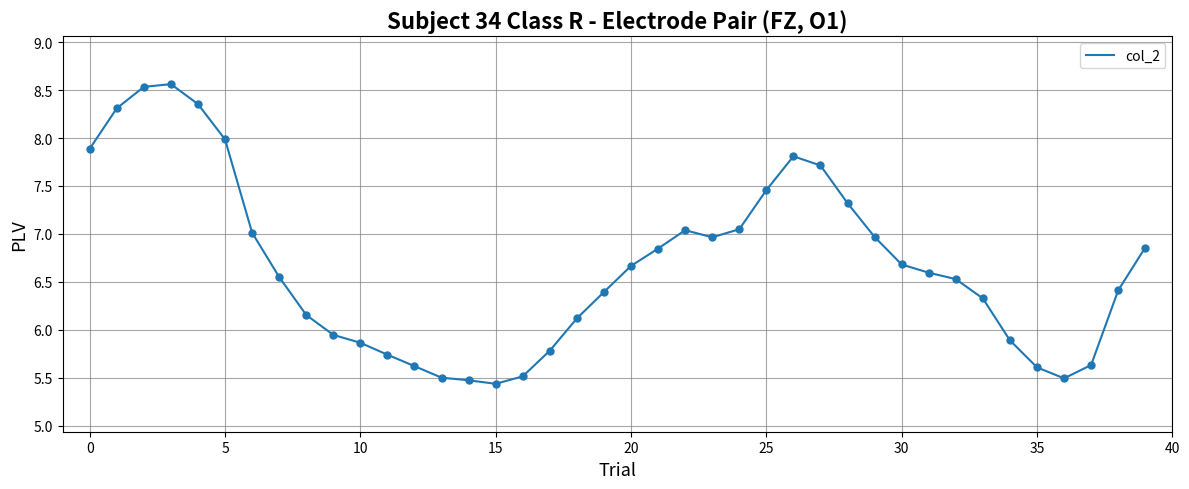

What is the maximum value shown in the chart?

8.6